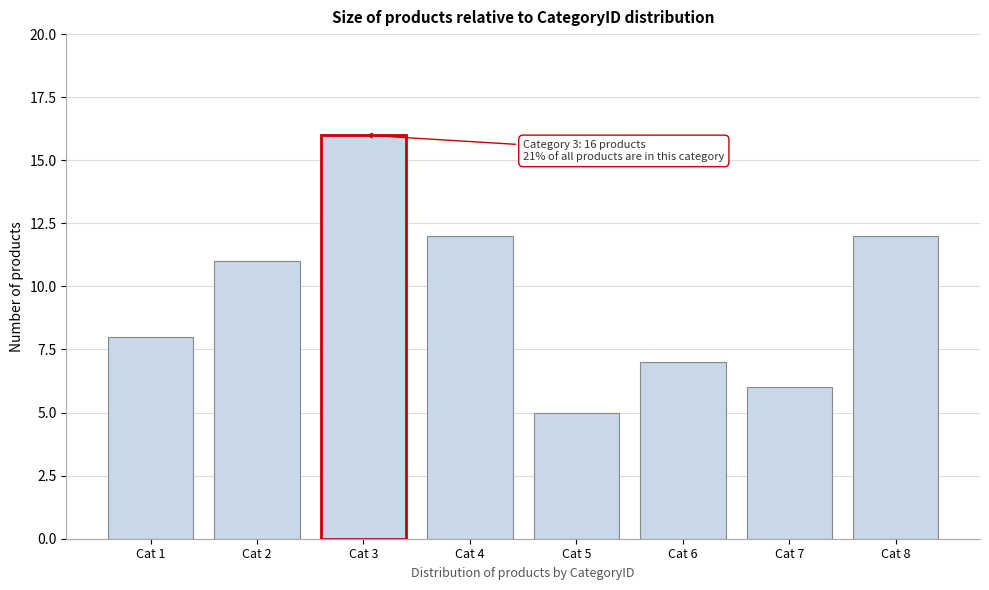

Reading left to right, list all the values displayed in this chart.

8	11	16	12	5	7	6	12